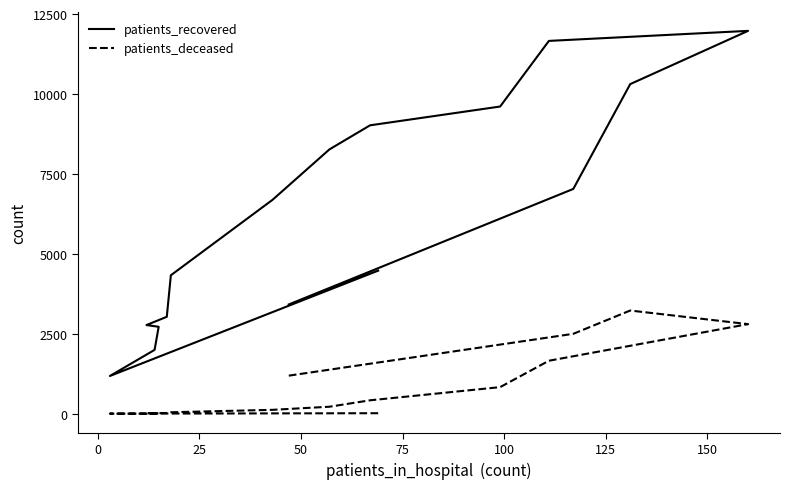

What is the lowest value of the patients_recovered series?

1182